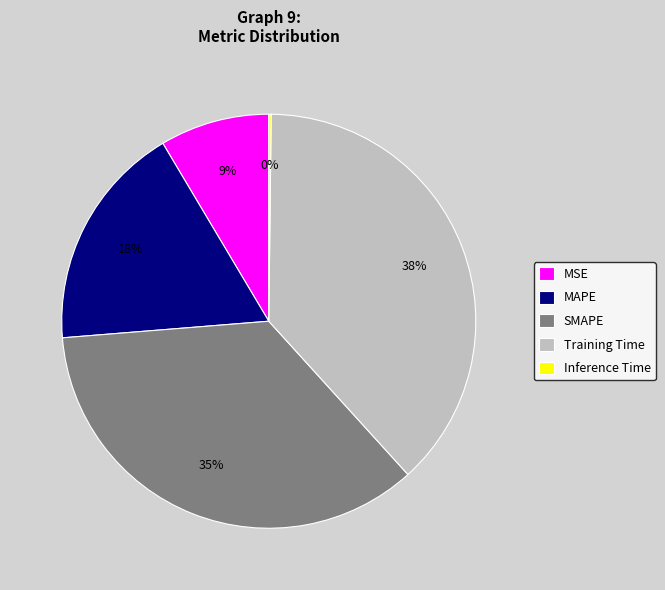

The MSE slice represents 1% of the pie. True or false?

False